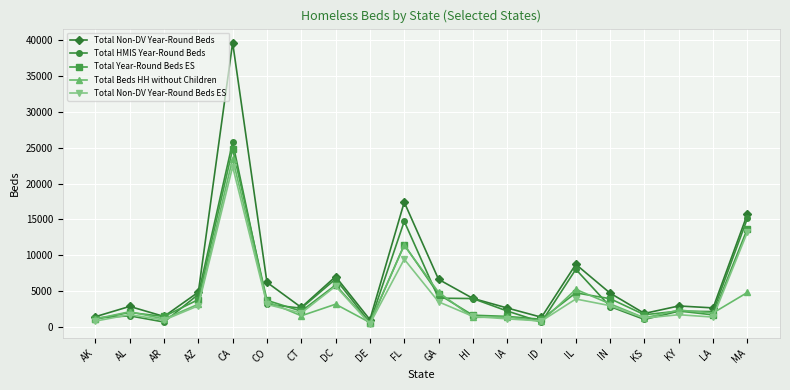

After their last crossing, which series has the higher values: Total Beds HH without Children or Total Non-DV Year-Round Beds ES?

Total Non-DV Year-Round Beds ES